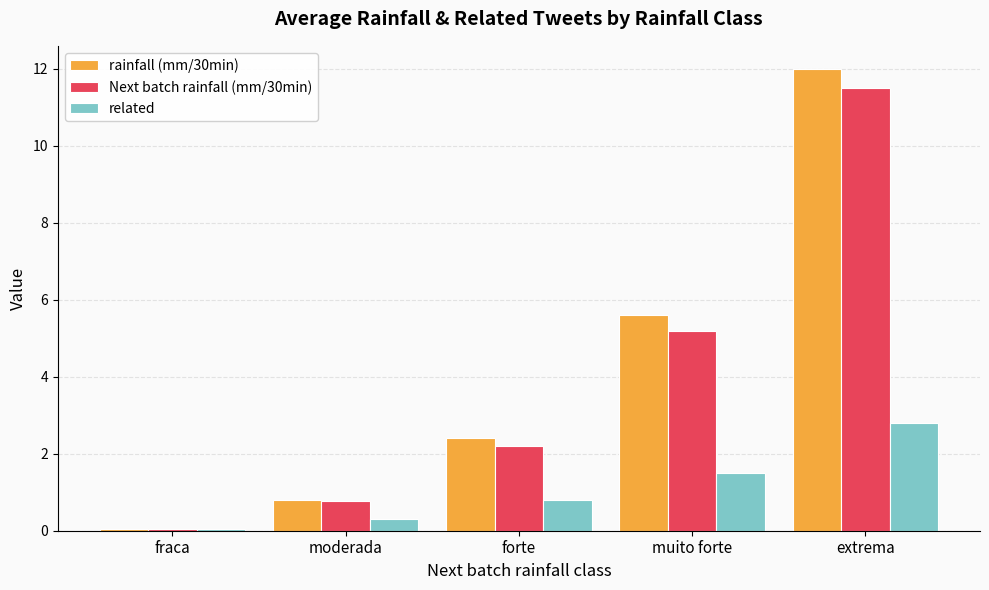

Which series has the widest spread of values?

rainfall (mm/30min)